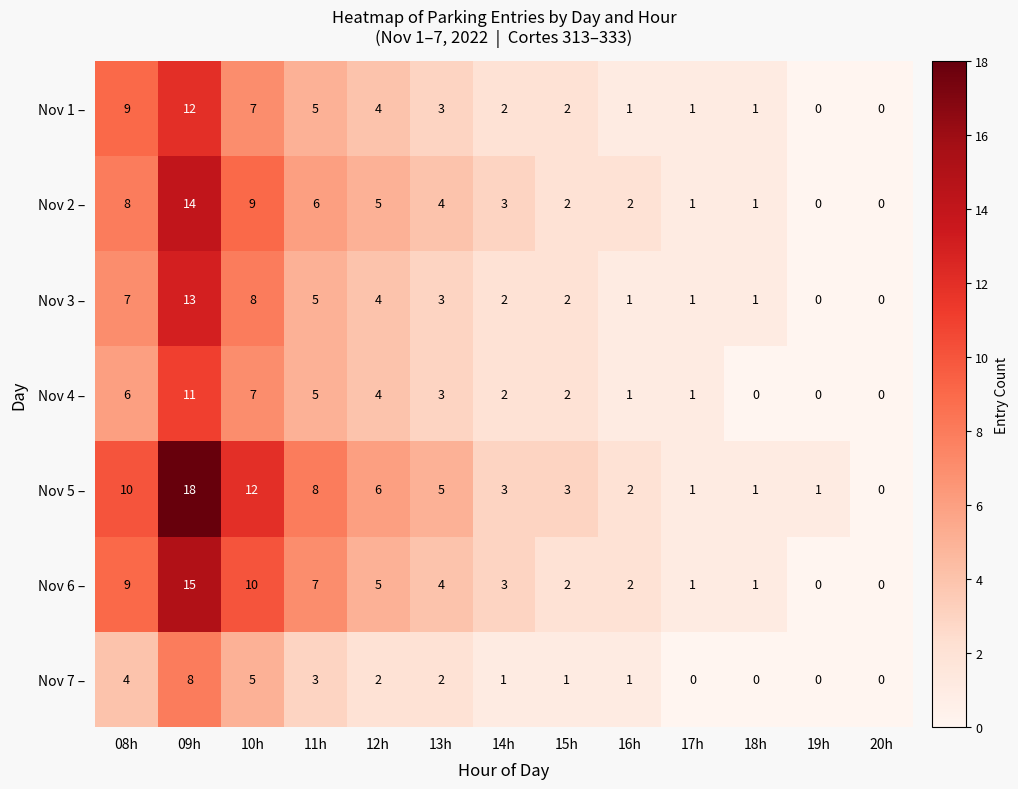

Which series has the largest total across all categories?

Nov 5 –